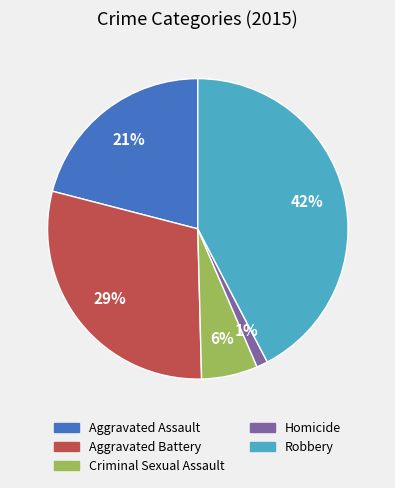

How many slices are in this pie chart?

5